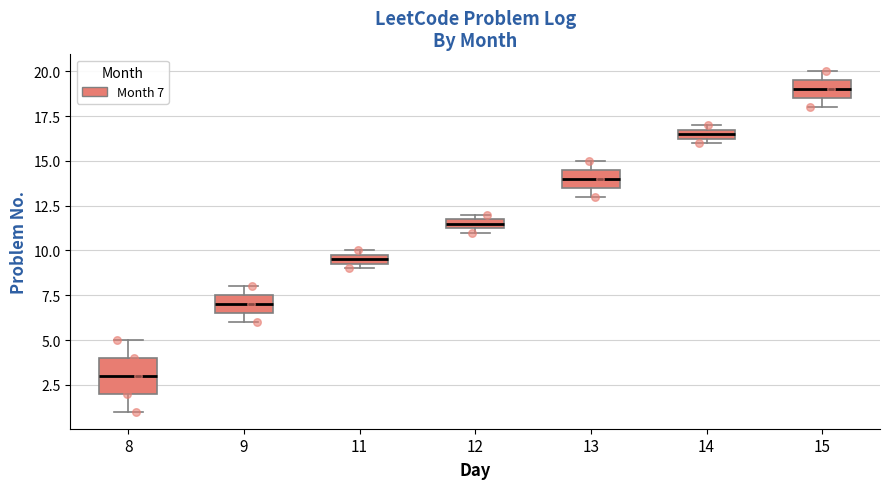

Which box's median line is the highest?

15